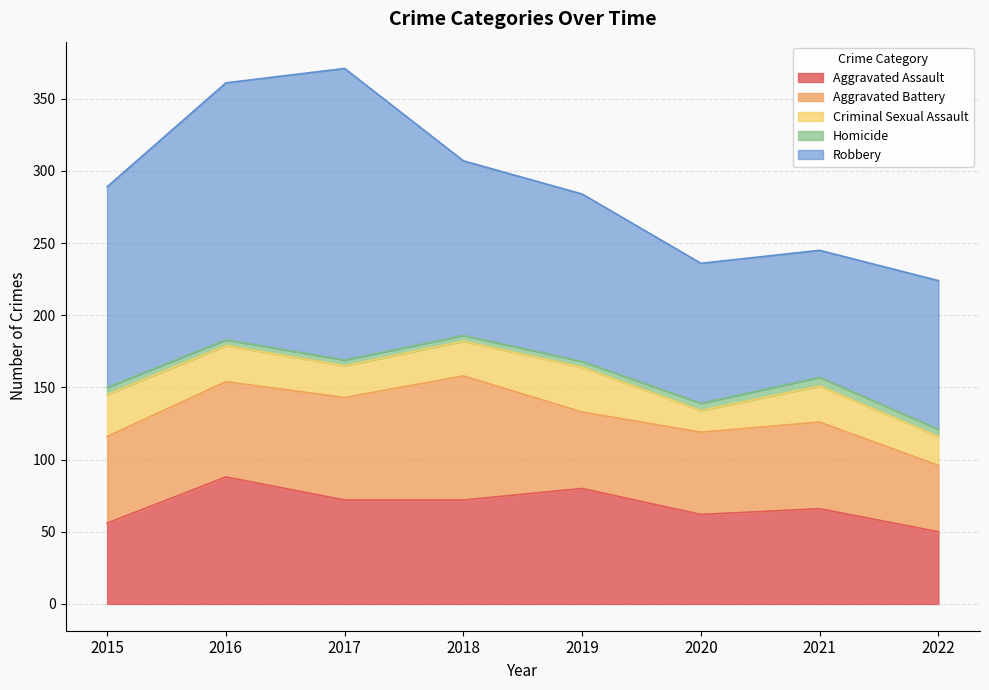

How many data points in Robbery are less than 121?

4